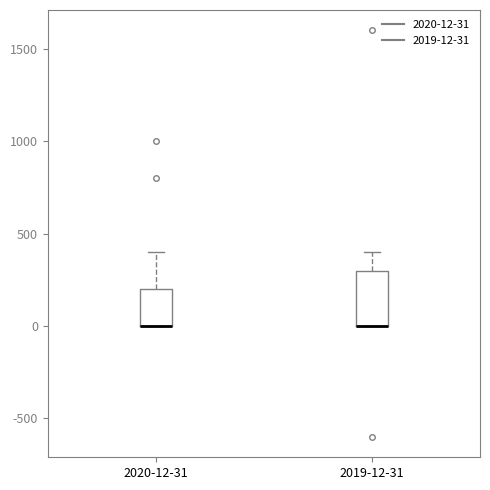

Reading left to right, read every box against the y-axis: the position of its median line, the range the box covers, and the ends of its whiskers. The values are not printed on the chart, so give them approximately, as read against the axis.

2020-12-31: median 0 (drawn on the box's lower edge), box 0 to 200, whiskers 0 to 400
2019-12-31: median 0 (drawn on the box's lower edge), box 0 to 300, whiskers 0 to 400